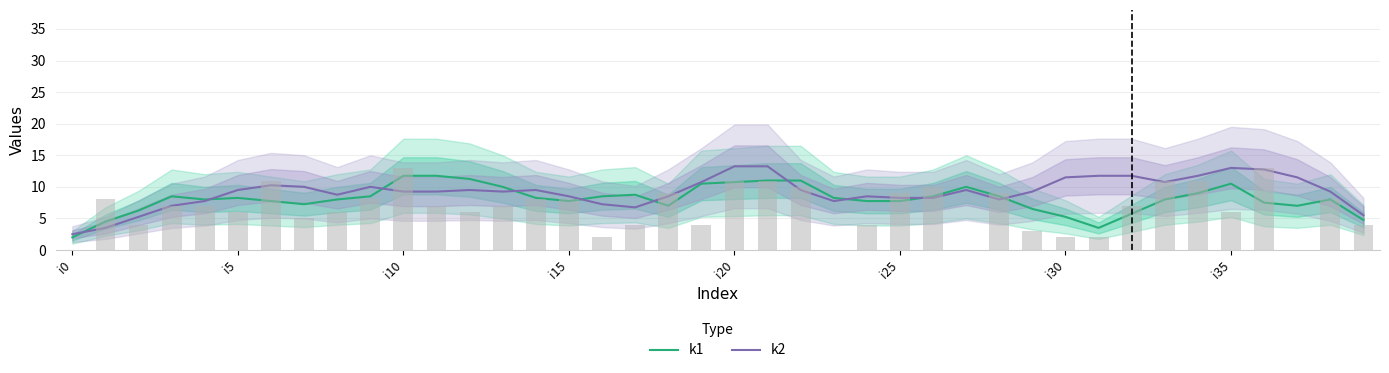

Which label corresponds to the largest value in the chart?

i20